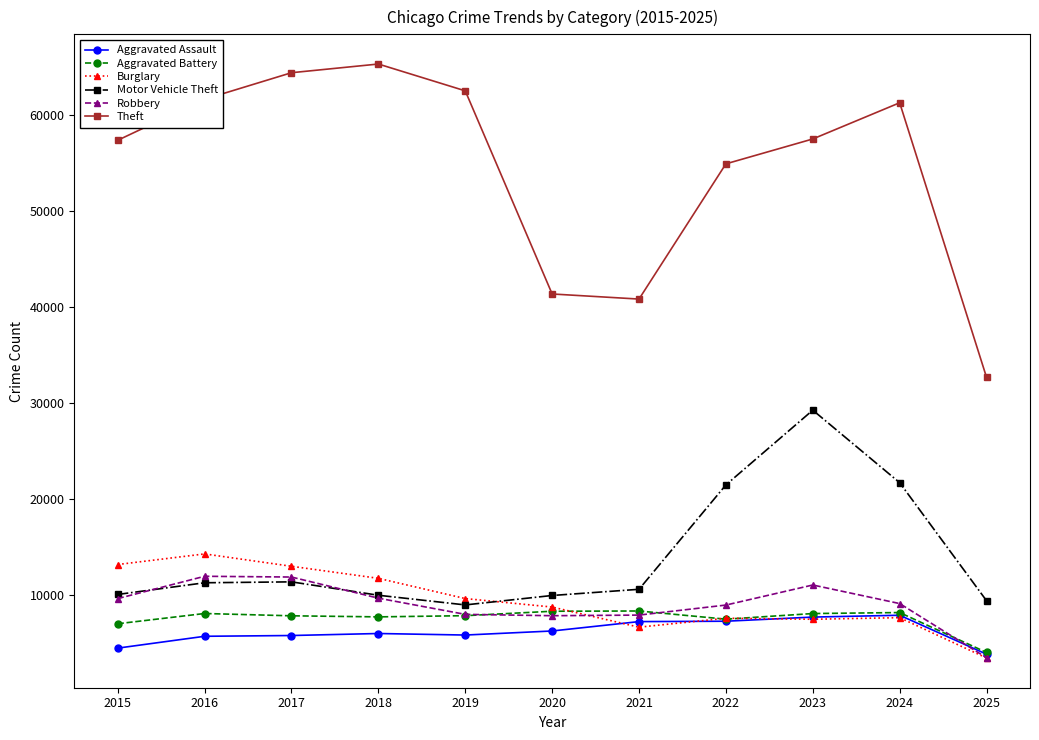

Rank the series at 2016 from lowest to highest value.

Aggravated Assault, Aggravated Battery, Motor Vehicle Theft, Robbery, Burglary, Theft